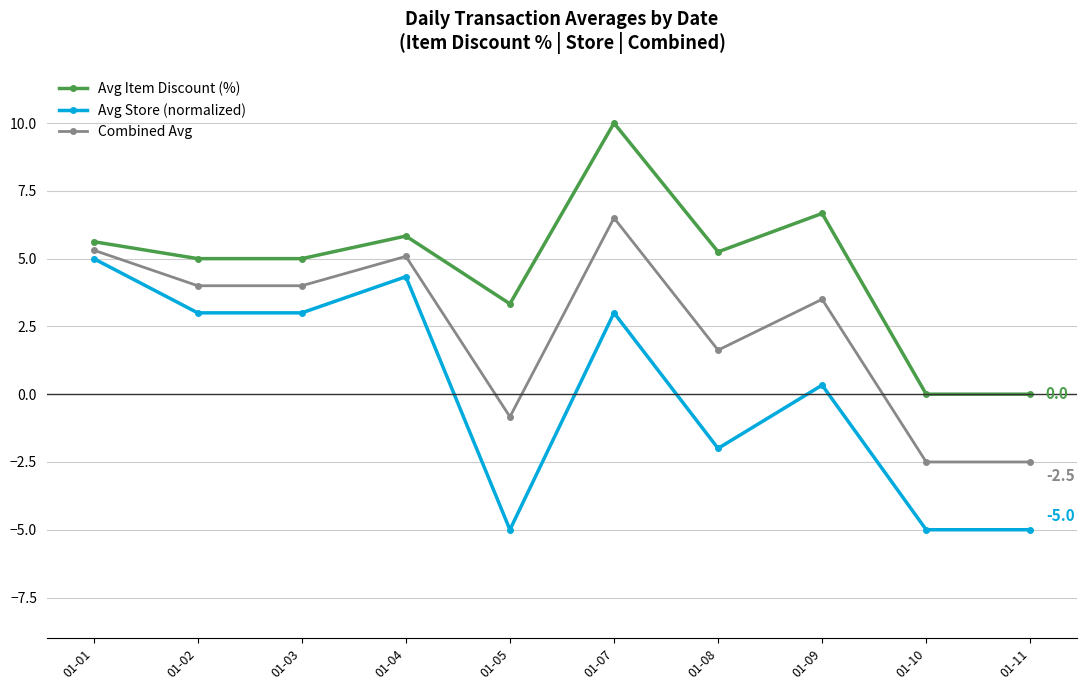

True or false: Avg Store (normalized) and Avg Item Discount (%) cross at least once.

False